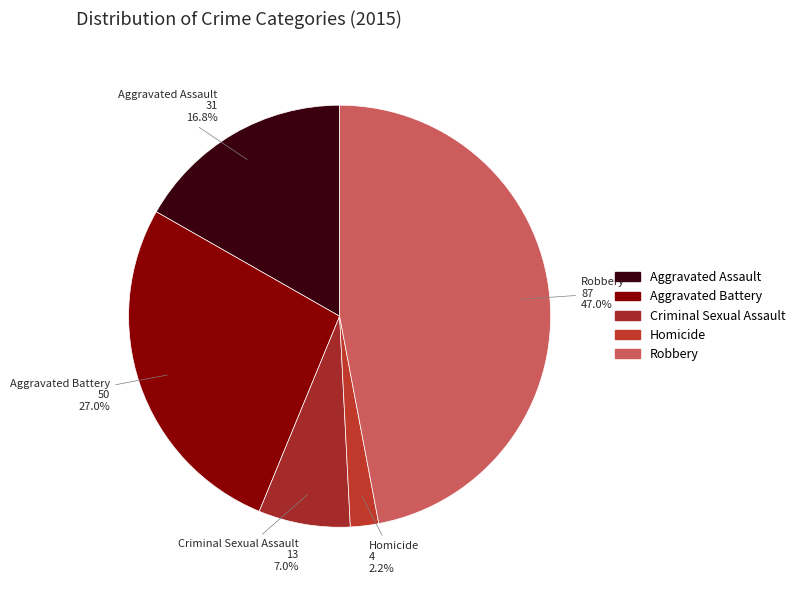

Count the number of slices in the pie.

5